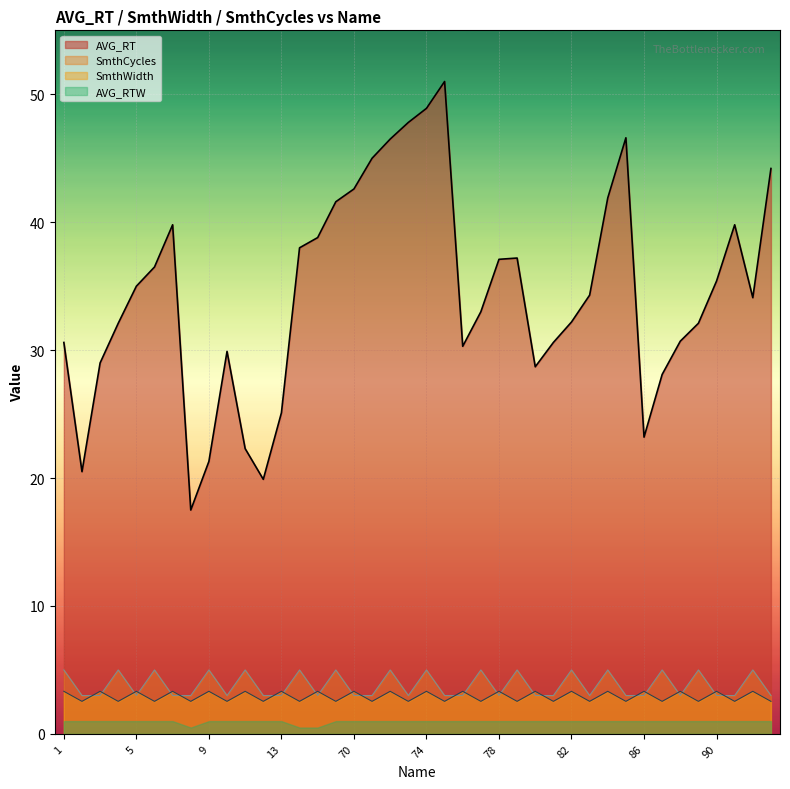

Which series has the widest spread of values?

AVG_RT